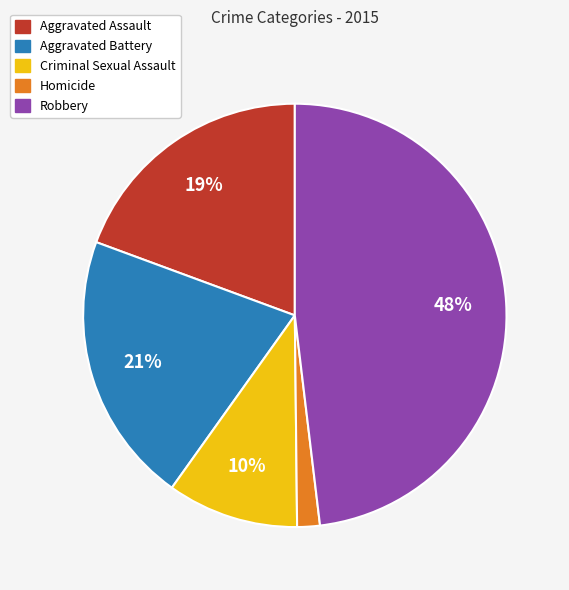

Is Aggravated Battery the majority of the pie?

No